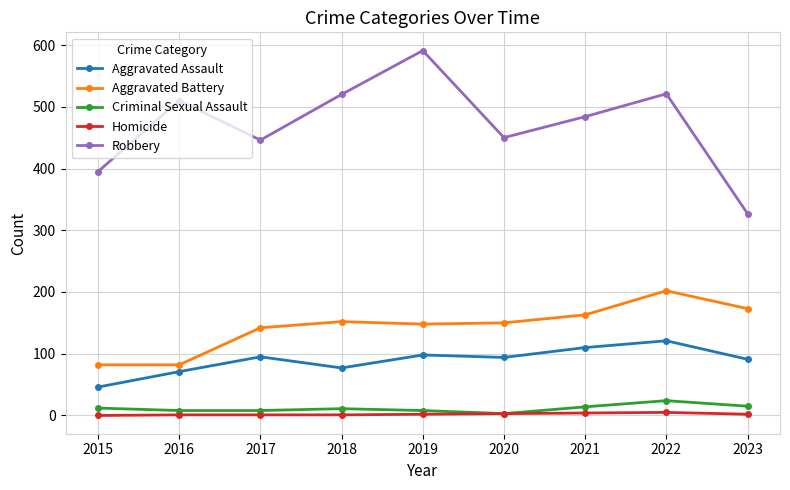

Does the chart have visible grid lines?

Yes